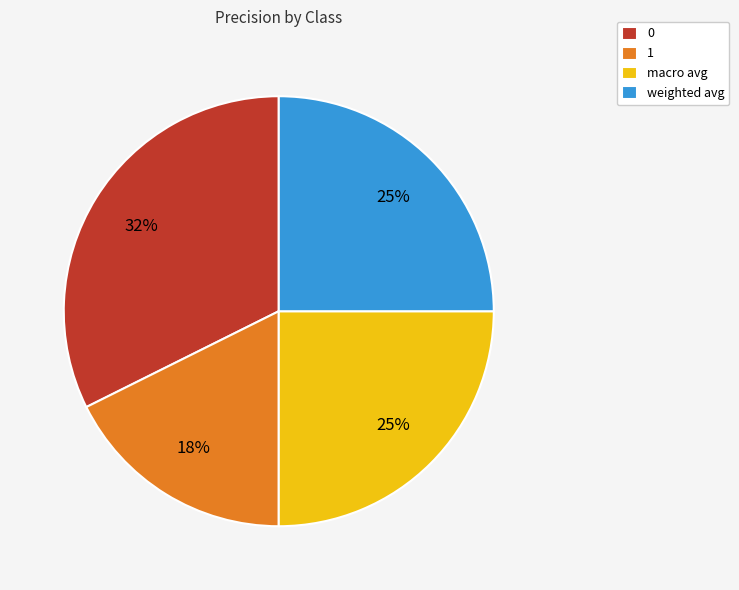

How many segments does this pie chart have?

4